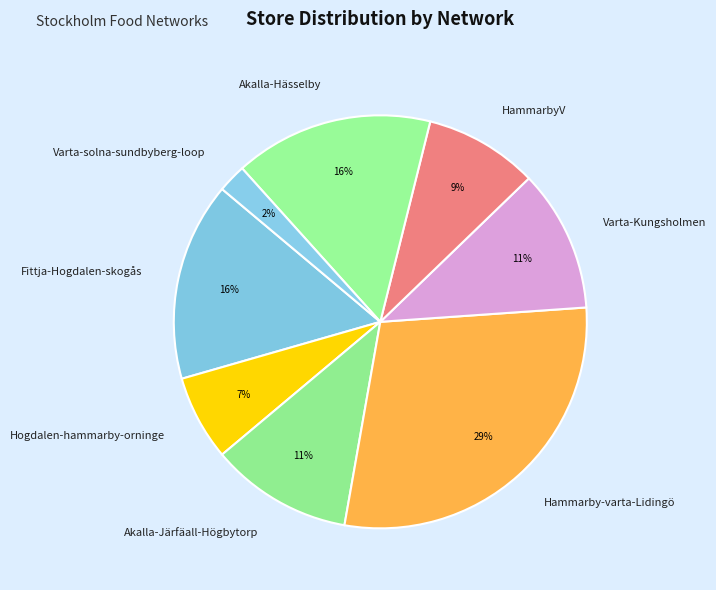

Which slice is the smallest?

Varta-solna-sundbyberg-loop